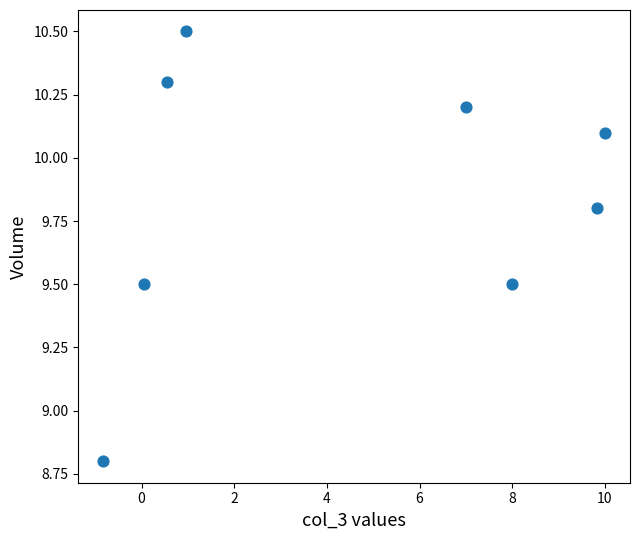

What Y value in the scatter plot is closest to 9?

8.8